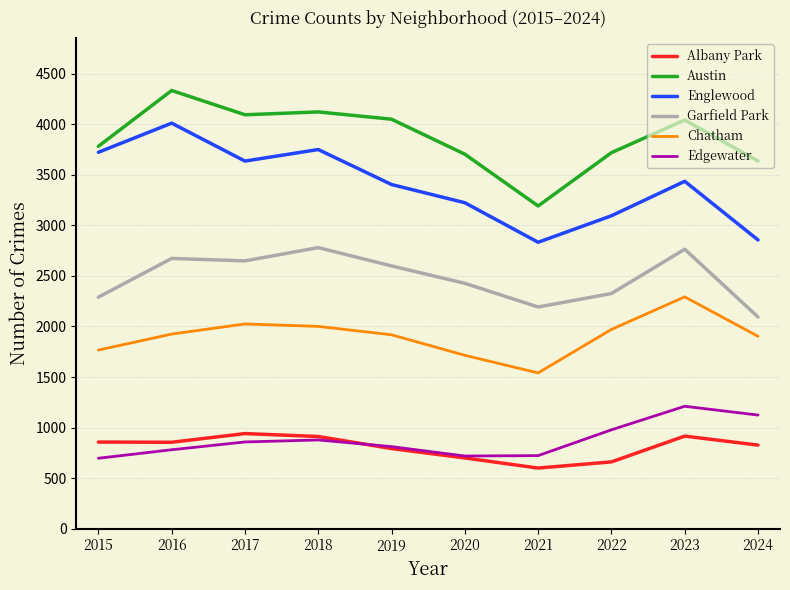

What is the maximum value shown in the chart?

4334